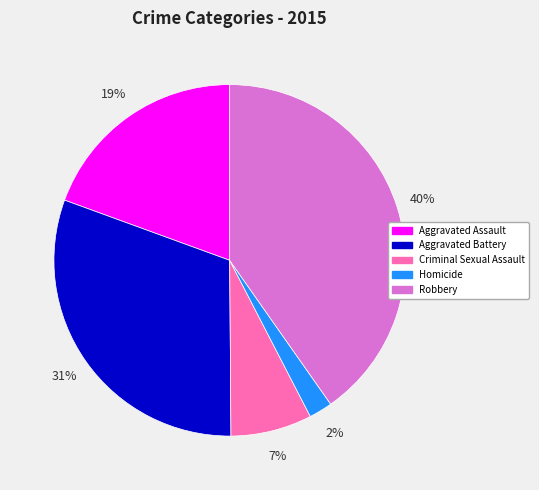

Count the number of slices in the pie.

5